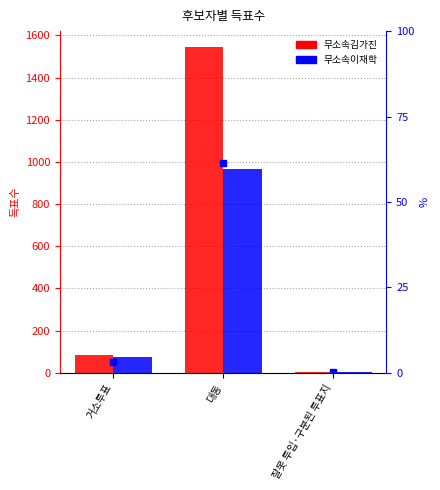

How many groups of bars are there?

3